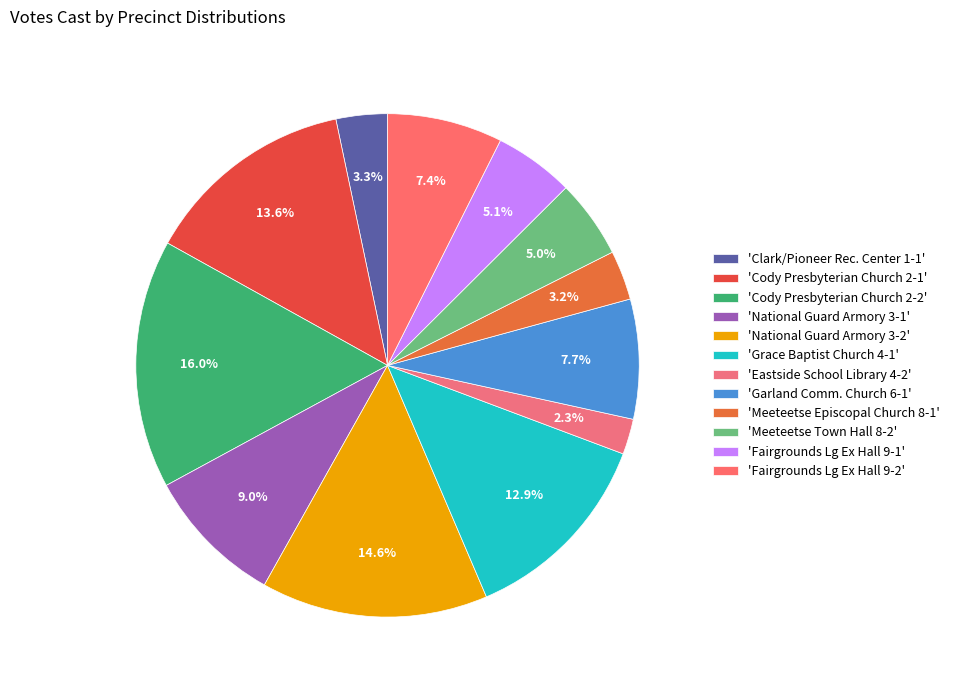

Which category has the smallest portion of the pie?

'Eastside School Library 4-2'